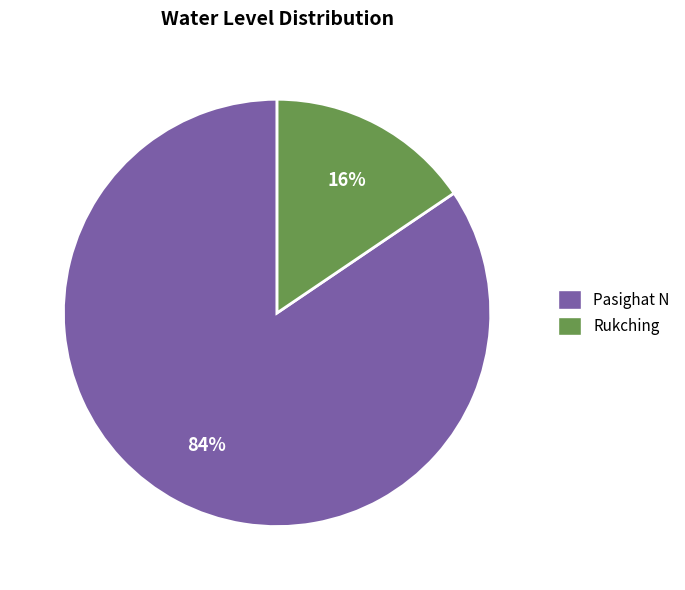

How many slices are in this pie chart?

2